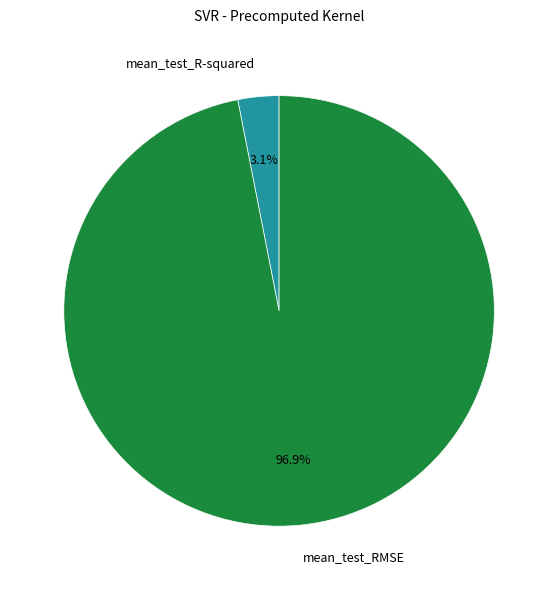

Count the number of slices in the pie.

2